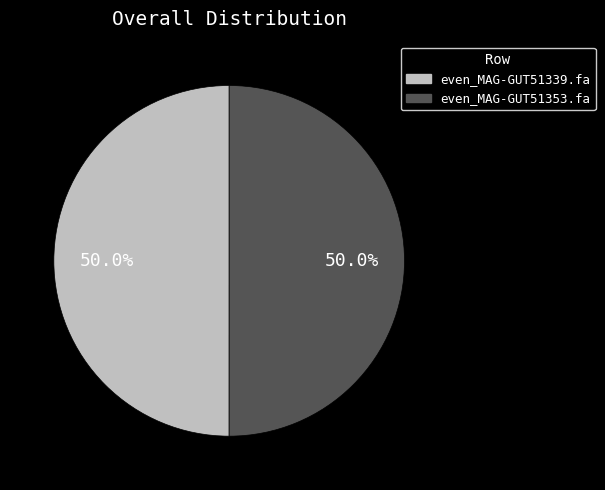

Is it true that even_MAG-GUT51353.fa is 50% of the pie?

True